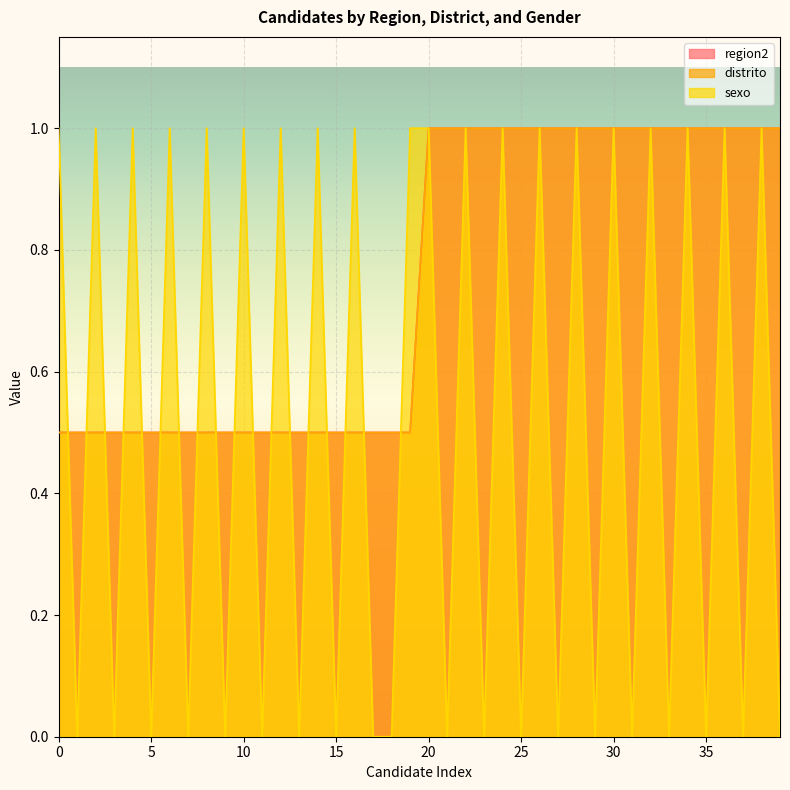

At which category does the chart reach its peak across all series?

20